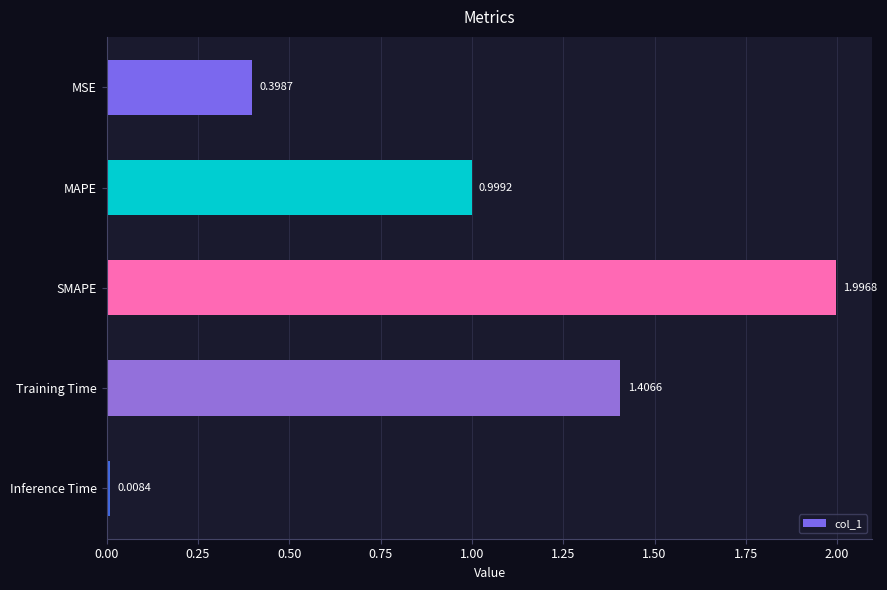

Which label corresponds to the smallest value in the chart?

Inference Time